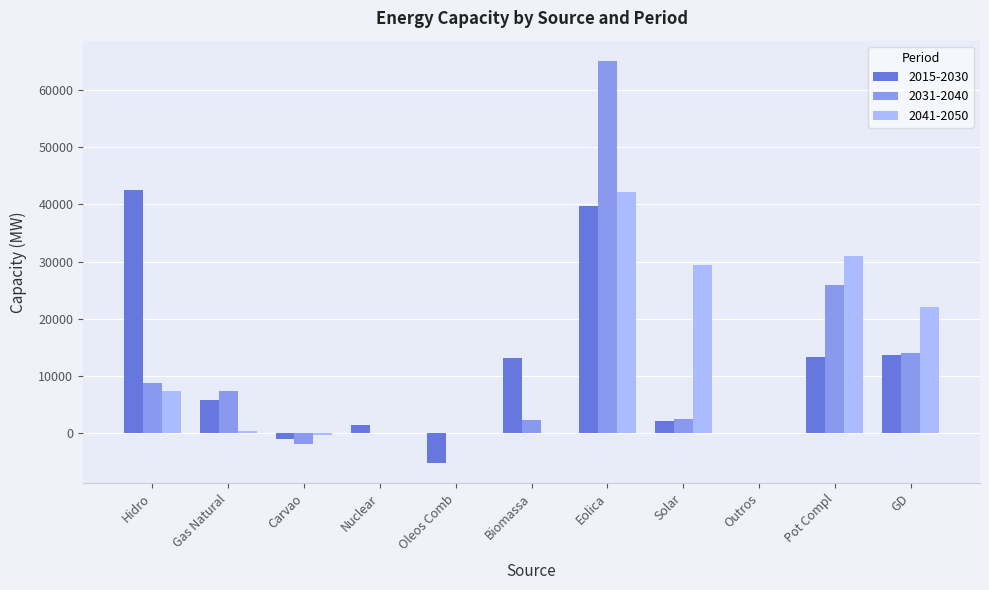

True or false: 2031-2040 has a value of 25952 at Pot Compl.

True